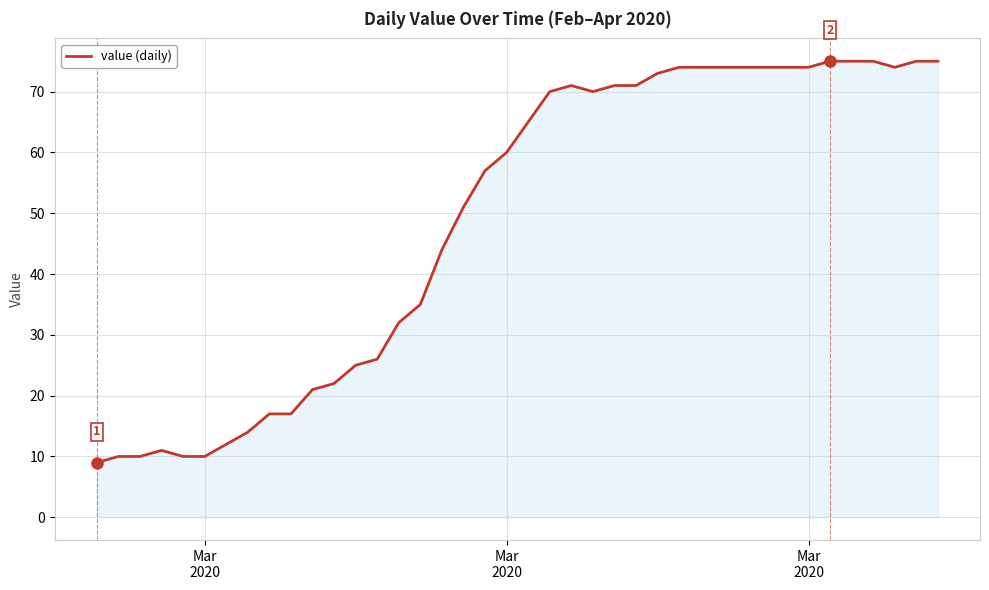

What is the minimum value shown in the chart?

9